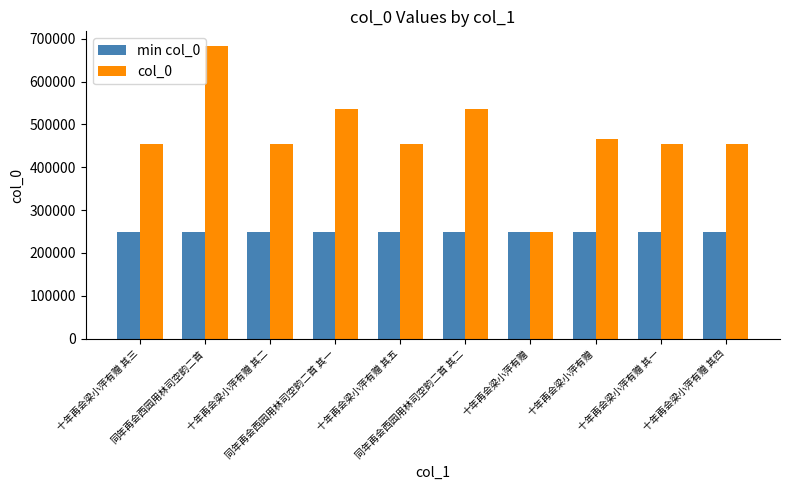

What are all the series names shown in the legend?

min col_0, col_0